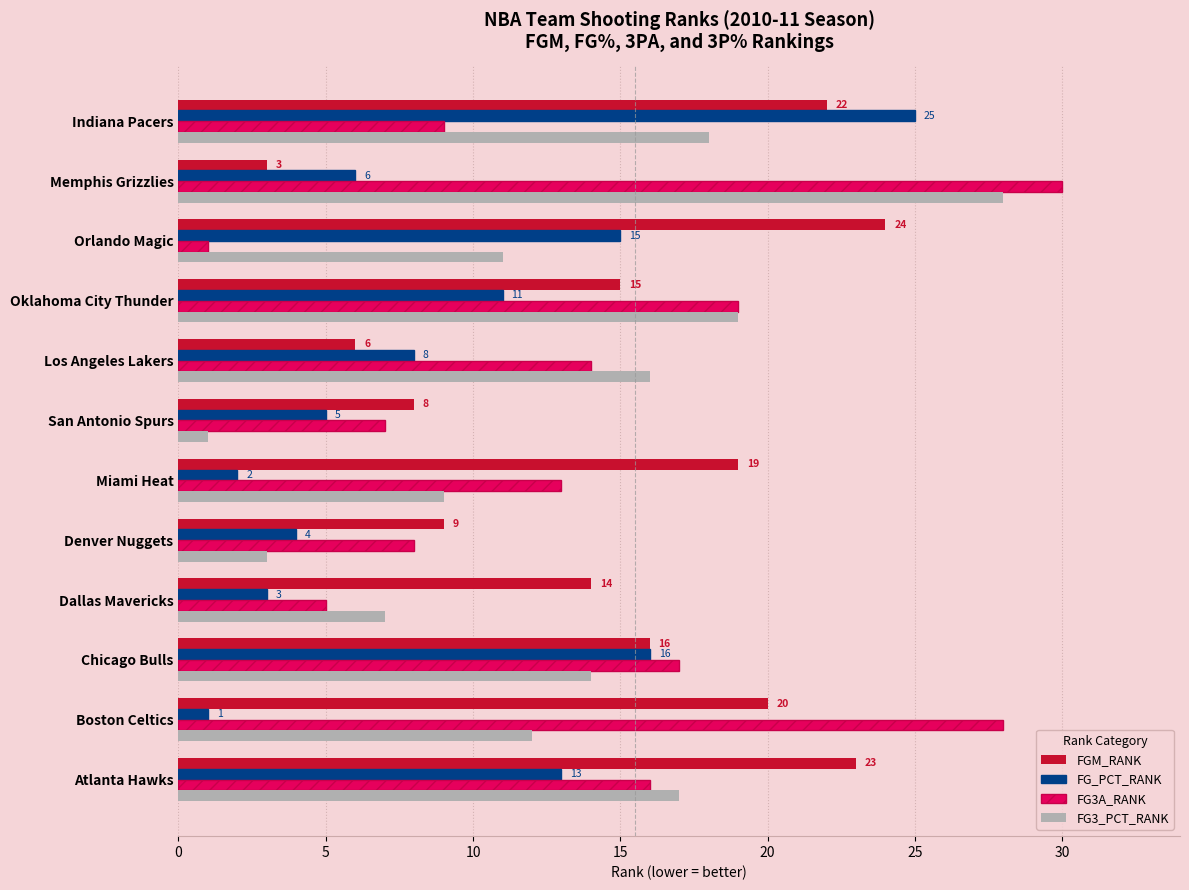

What are all the series names shown in the legend?

FGM_RANK, FG_PCT_RANK, FG3A_RANK, FG3_PCT_RANK